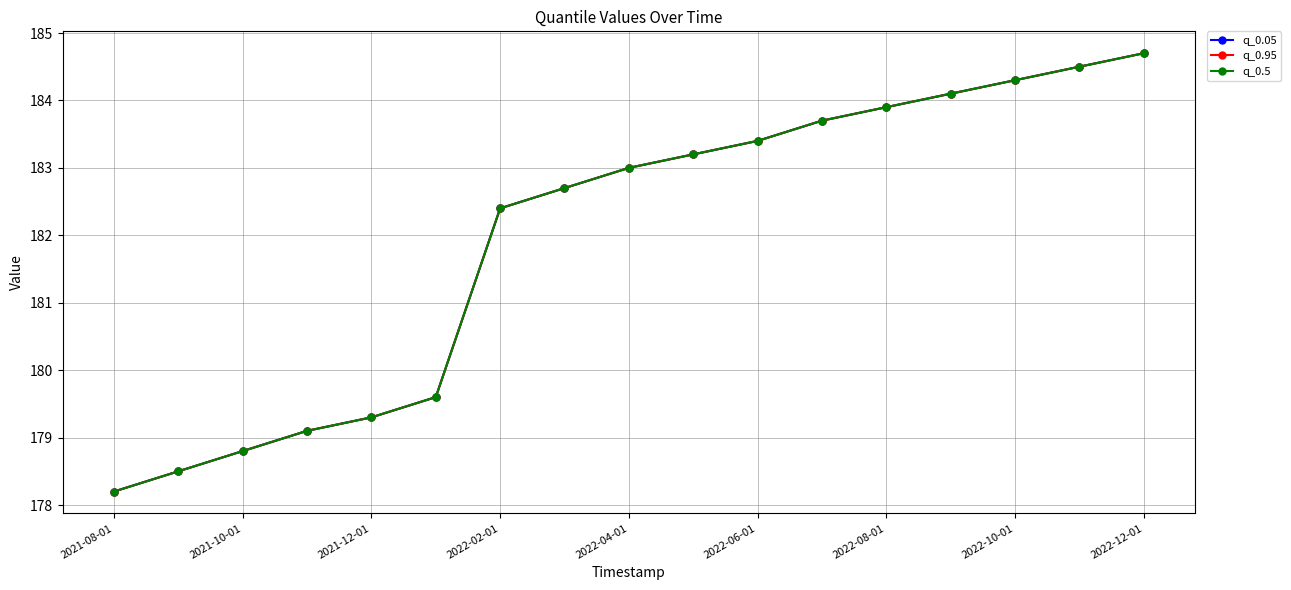

Does the chart have visible grid lines?

Yes